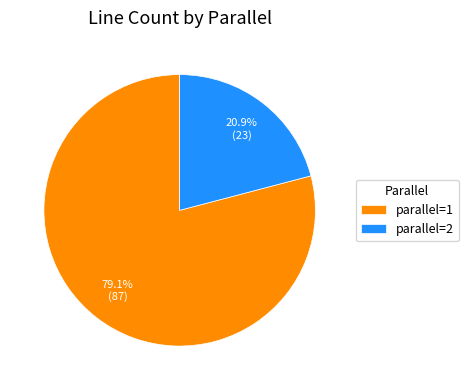

The parallel=1 slice represents 93% of the pie. True or false?

False